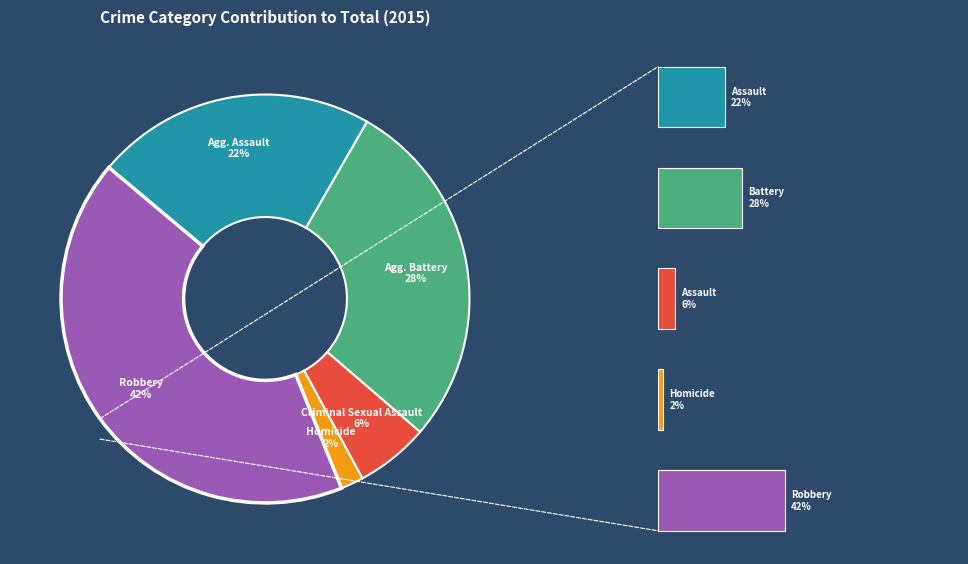

Approximately how many times larger is the value at Homicide compared to Aggravated Assault?

0.1